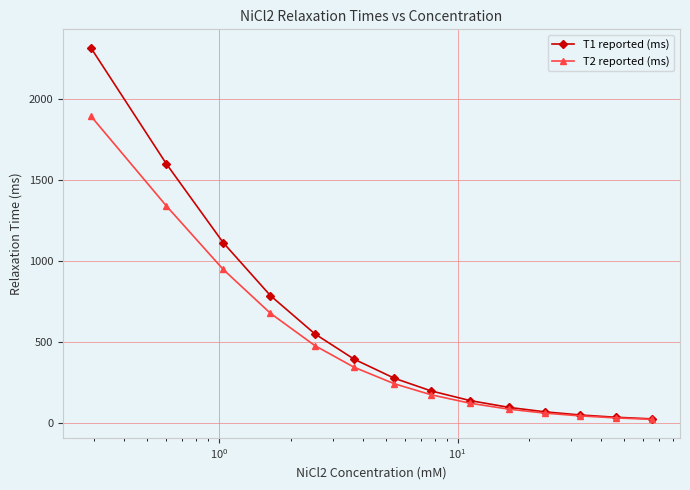

What is the sum of all T2 reported (ms) values?

6457.6